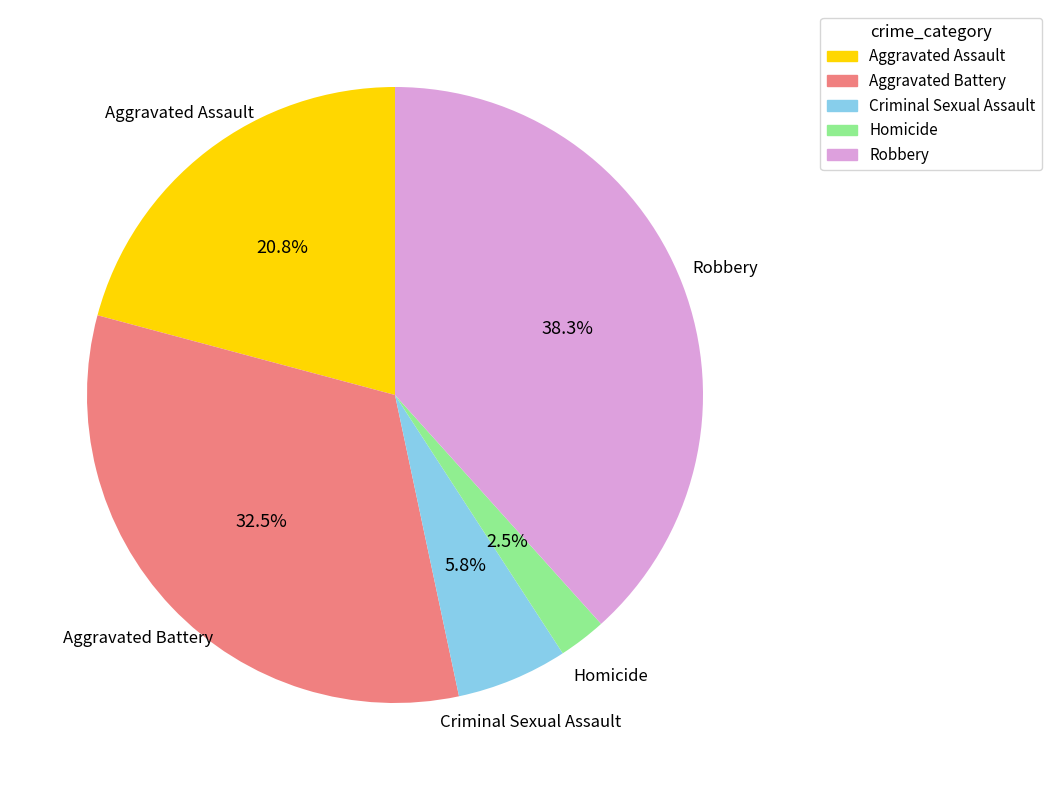

To the nearest percent, what is the difference between the largest and smallest slice percentages?

36%